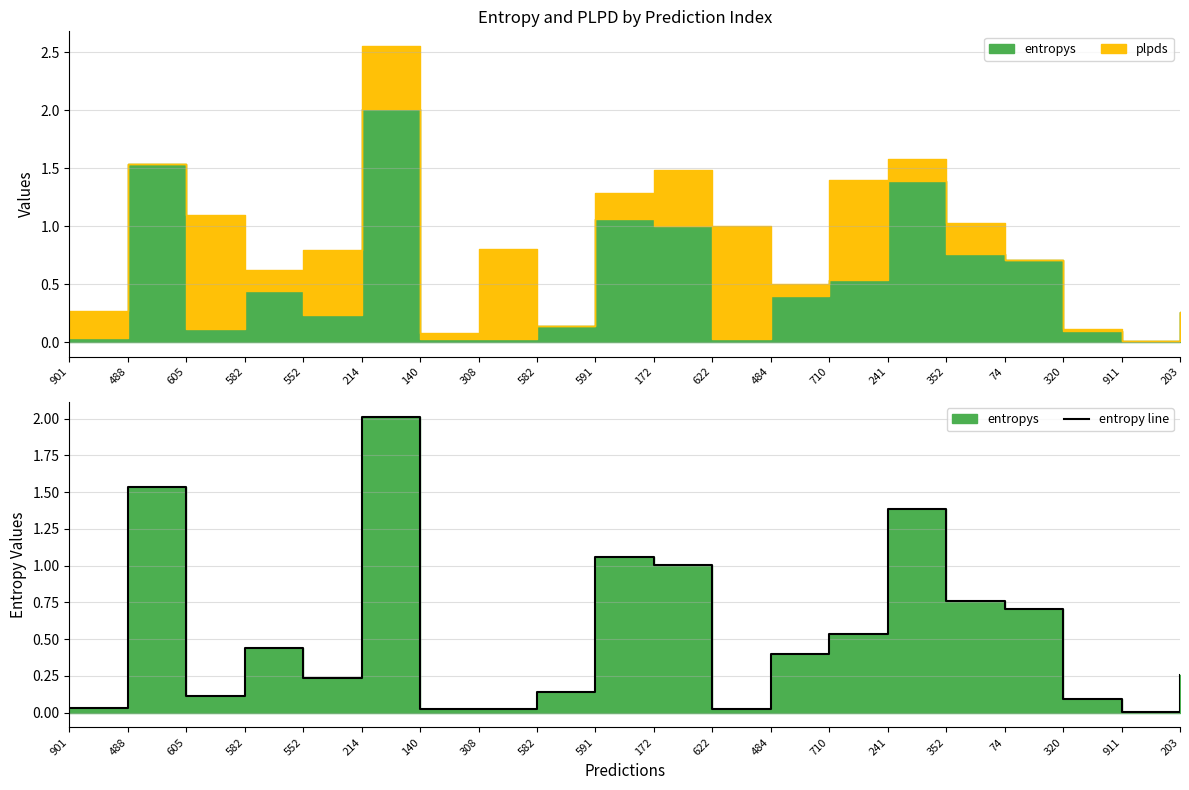

The value at 172 is 1.0. True or false?

True